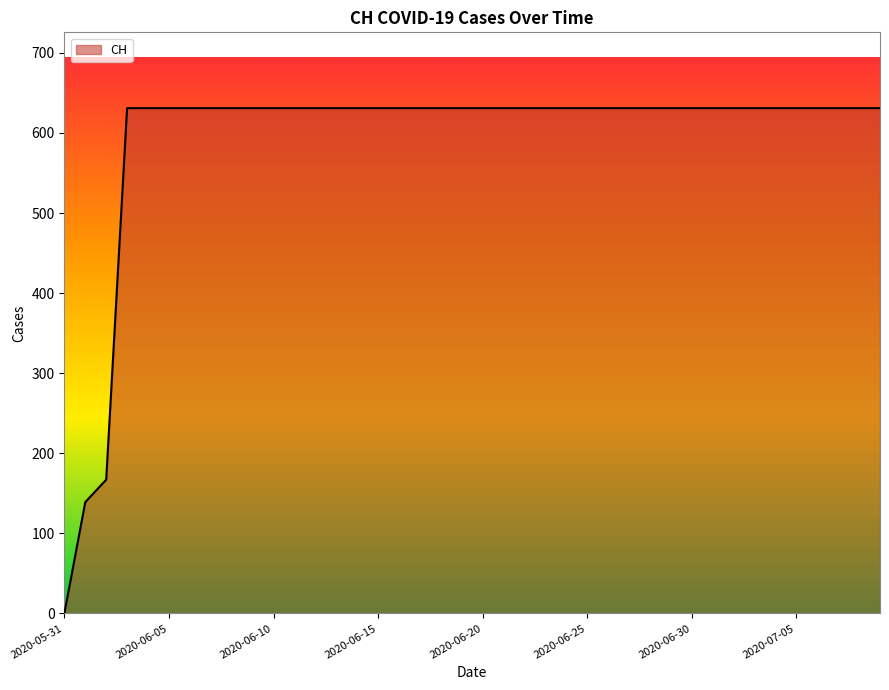

What is the difference between the maximum and minimum values?

631